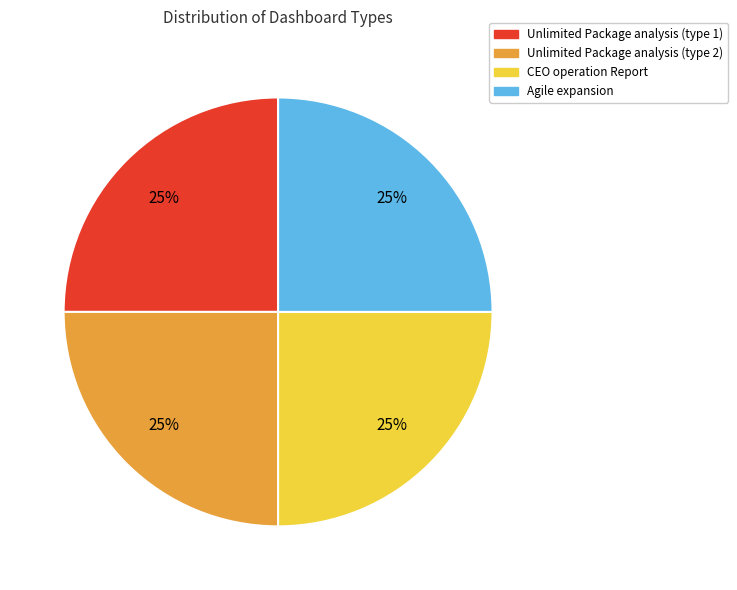

Does Unlimited Package analysis (type 2) represent more than half of the total?

No